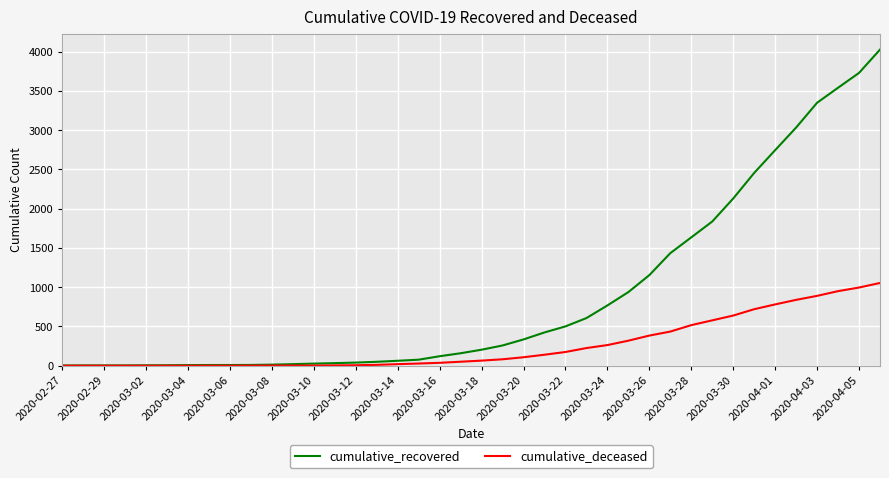

What is the average value of the cumulative_recovered series?

894